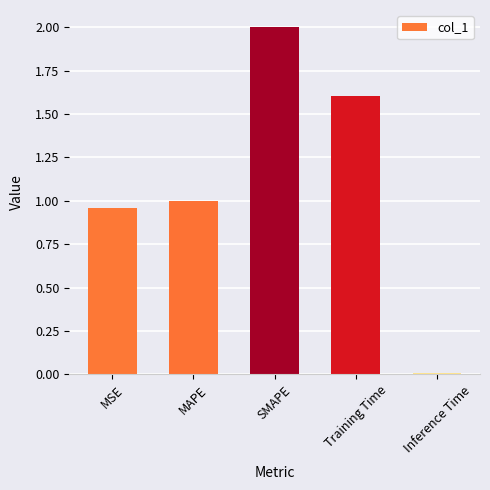

True or false: the data shows 1.0 at MAPE.

True